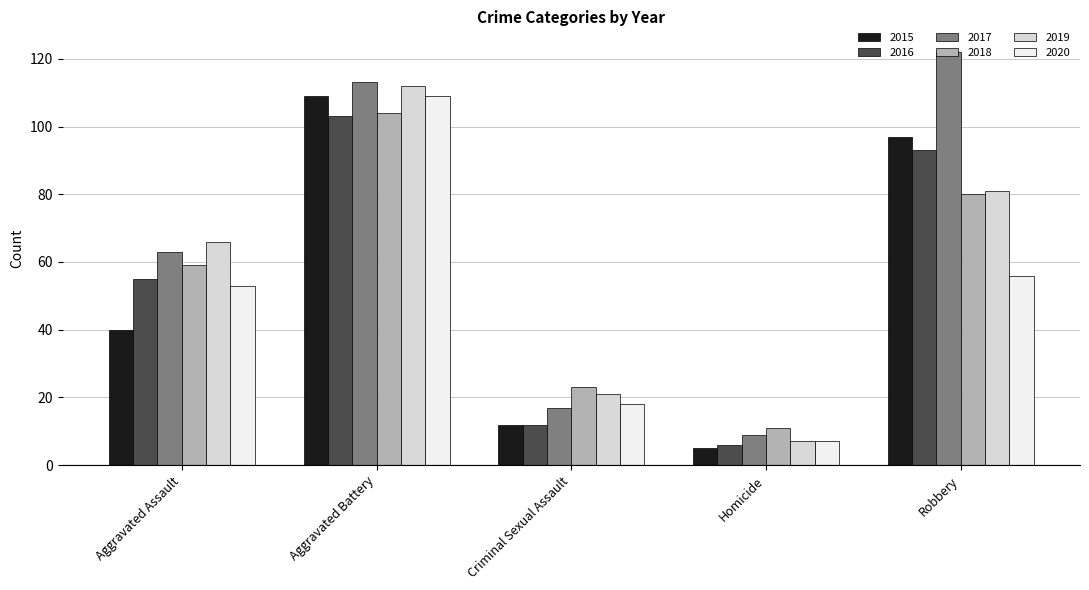

Which series changed the most between Criminal Sexual Assault and Robbery?

2017